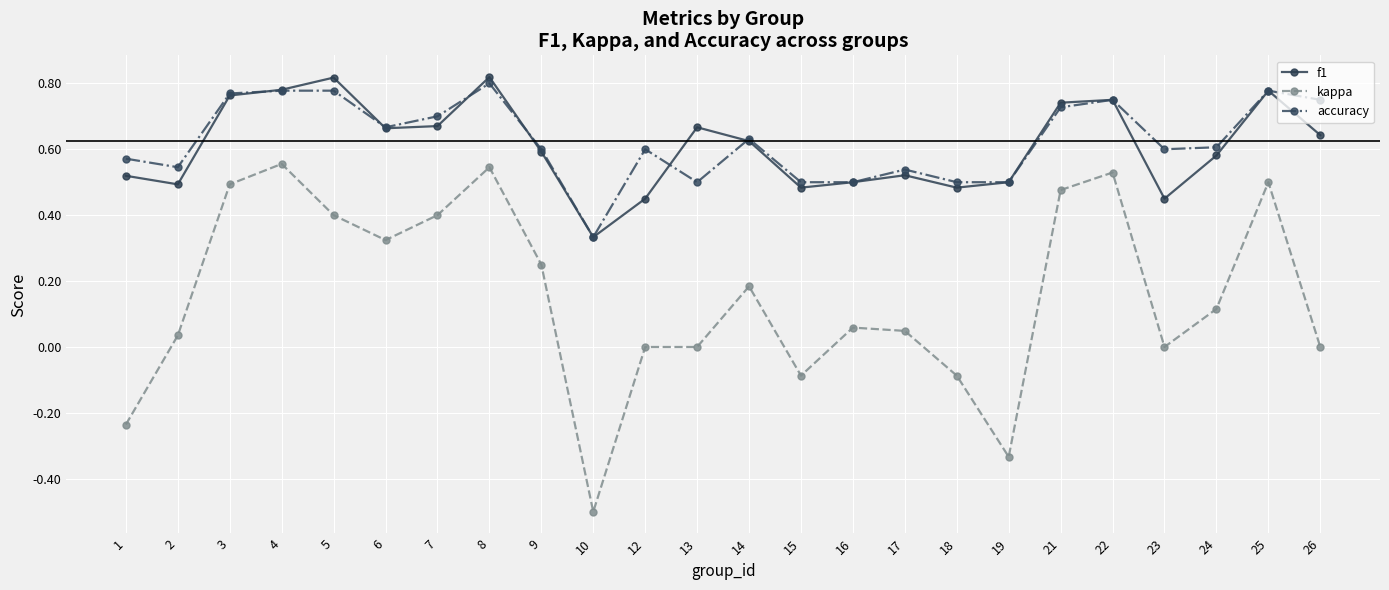

Which category has the lowest value in the kappa series?

10